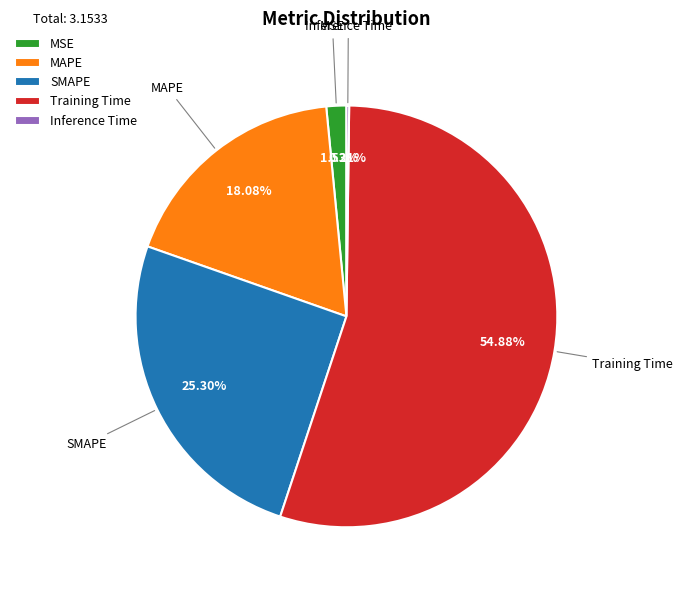

Which slice is the largest?

Training Time